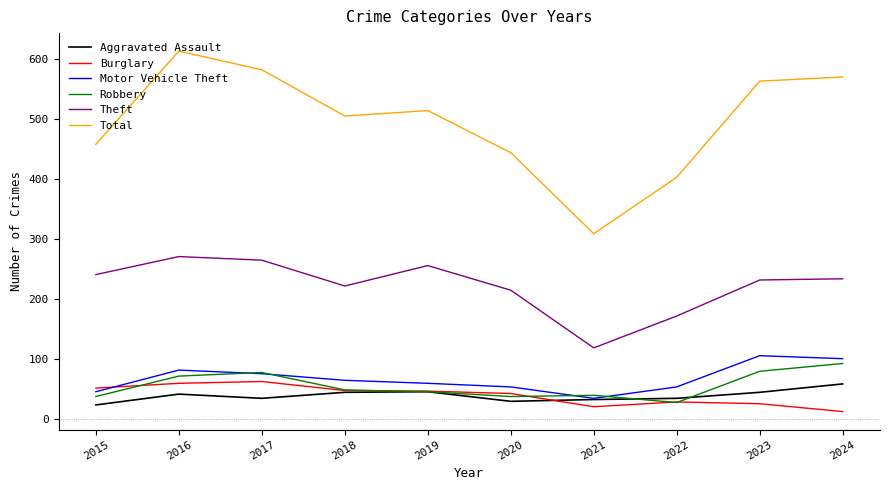

Between 2017 and 2021, which series saw the biggest shift?

Total